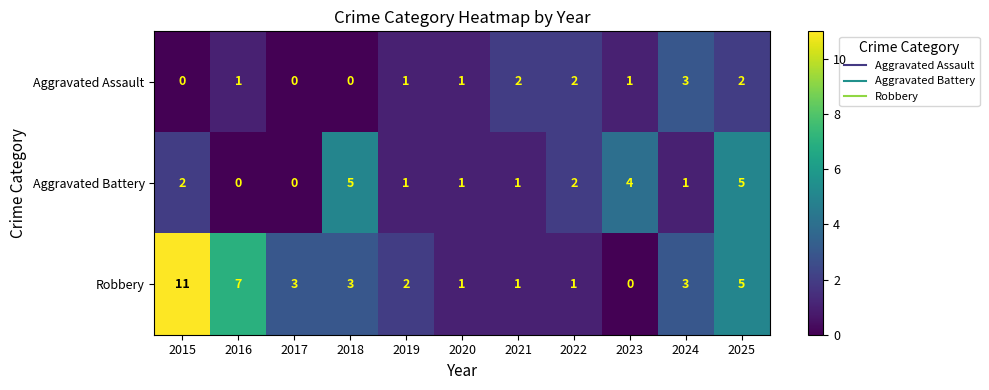

Is it true that Robbery equals 4 at 2017?

False